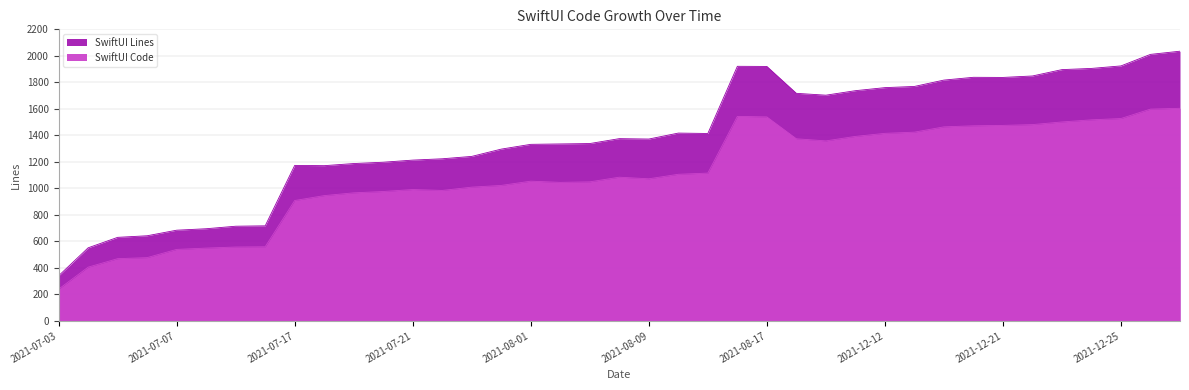

What are all the series names shown in the legend?

SwiftUI Lines, SwiftUI Code